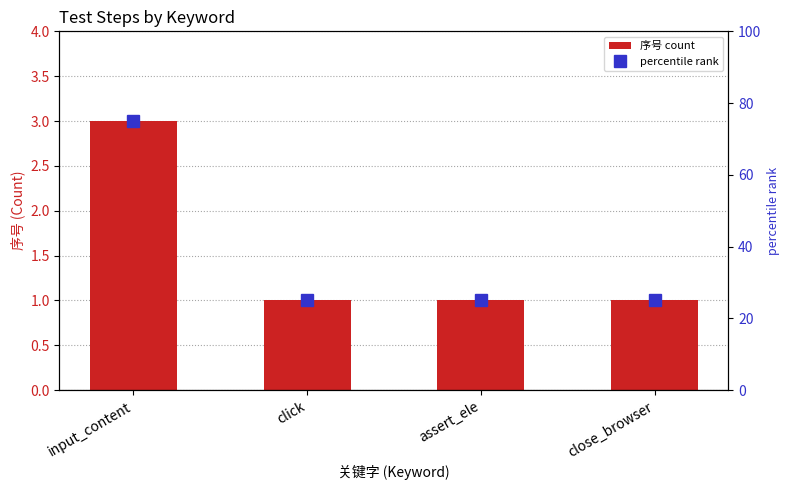

Which series has the largest range (max minus min)?

percentile rank